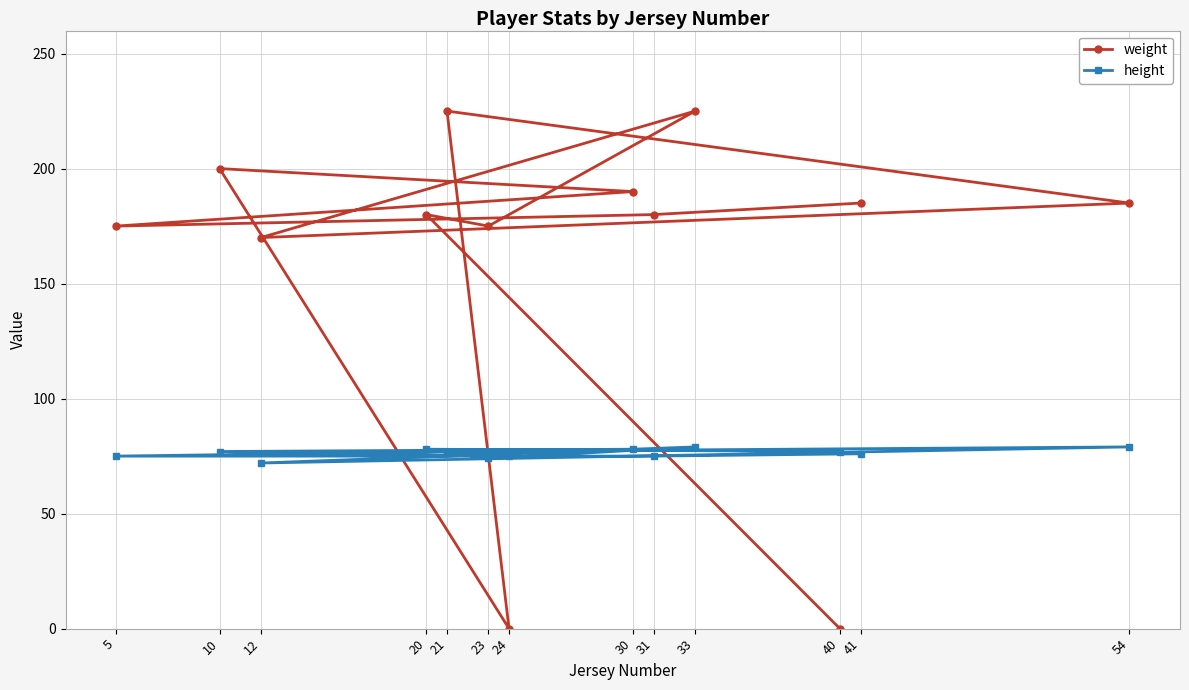

Count the height values in the range 75 to 78.

9